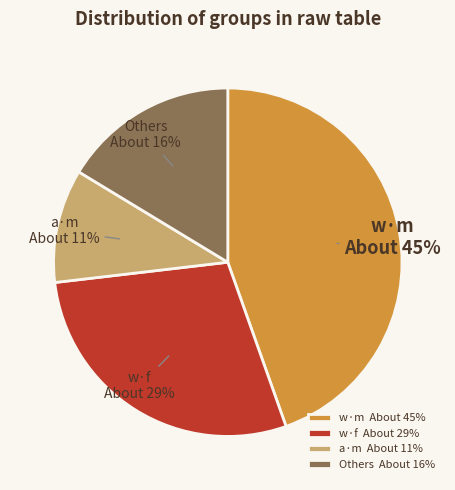

To the nearest percent, what is the difference between the largest and smallest slice percentages?

34%